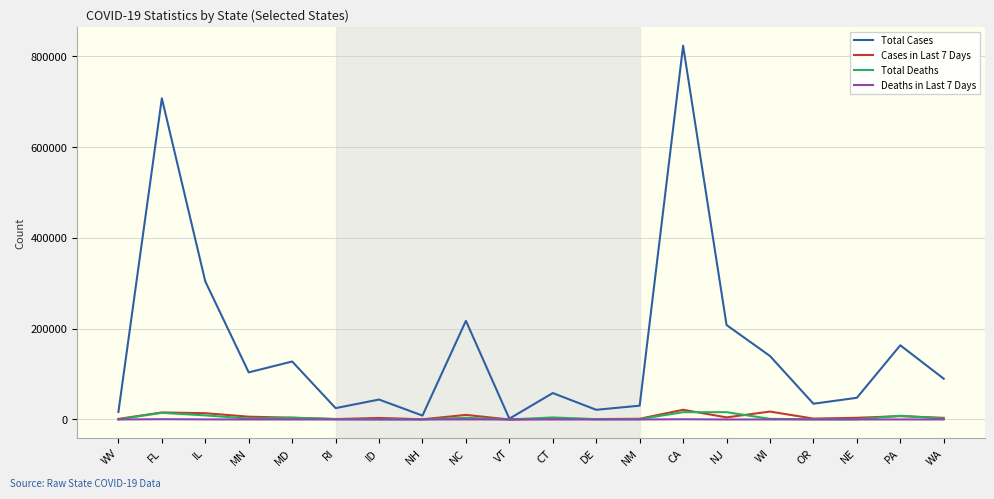

What is the greatest value displayed?

823729